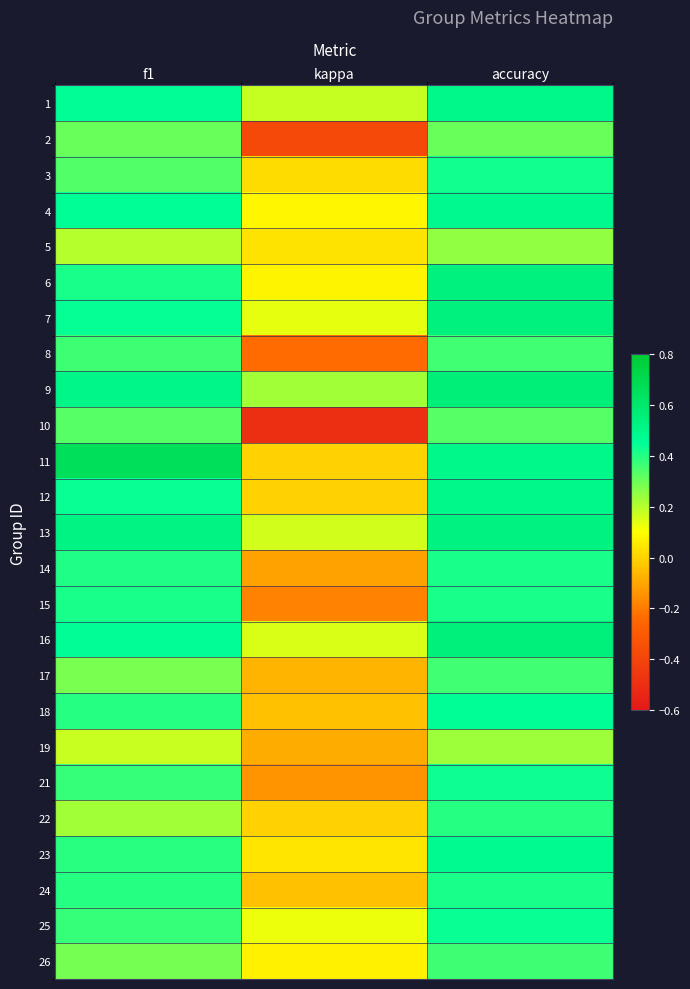

Reading left to right, list all the values displayed in this chart.

1: f1=0.5	kappa=0.2	accuracy=0.5
2: f1=0.3	kappa=-0.4	accuracy=0.3
3: f1=0.3	kappa=0.0	accuracy=0.4
4: f1=0.5	kappa=0.1	accuracy=0.5
5: f1=0.2	kappa=0.0	accuracy=0.2
6: f1=0.4	kappa=0.1	accuracy=0.5
7: f1=0.4	kappa=0.1	accuracy=0.5
8: f1=0.4	kappa=-0.2	accuracy=0.4
9: f1=0.5	kappa=0.2	accuracy=0.6
10: f1=0.3	kappa=-0.5	accuracy=0.3
11: f1=0.7	kappa=0.0	accuracy=0.5
12: f1=0.4	kappa=0.0	accuracy=0.5
13: f1=0.5	kappa=0.2	accuracy=0.5
14: f1=0.4	kappa=-0.1	accuracy=0.4
15: f1=0.4	kappa=-0.2	accuracy=0.4
16: f1=0.5	kappa=0.2	accuracy=0.5
17: f1=0.3	kappa=-0.1	accuracy=0.4
18: f1=0.4	kappa=-0.0	accuracy=0.5
19: f1=0.2	kappa=-0.1	accuracy=0.2
21: f1=0.4	kappa=-0.1	accuracy=0.4
22: f1=0.2	kappa=0.0	accuracy=0.4
23: f1=0.4	kappa=0.0	accuracy=0.5
24: f1=0.4	kappa=-0.0	accuracy=0.4
25: f1=0.4	kappa=0.1	accuracy=0.4
26: f1=0.3	kappa=0.1	accuracy=0.4